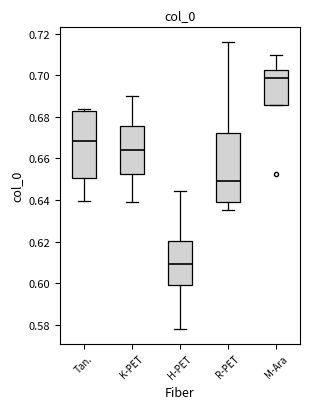

Reading left to right, transcribe this box plot: for each box, give where its median line is, the range the box spans, and where its two whiskers end, as read against the y-axis. The values are not printed on the chart, so give them approximately, as read against the axis.

Tan.: median 0.668, box 0.650 to 0.682, whiskers 0.640 to 0.684
K-PET: median 0.664, box 0.652 to 0.676, whiskers 0.638 to 0.690
H-PET: median 0.610, box 0.600 to 0.620, whiskers 0.578 to 0.644
R-PET: median 0.650, box 0.640 to 0.672, whiskers 0.636 to 0.716
M-Ara: median 0.698, box 0.686 to 0.702, whiskers 0.686 to 0.710